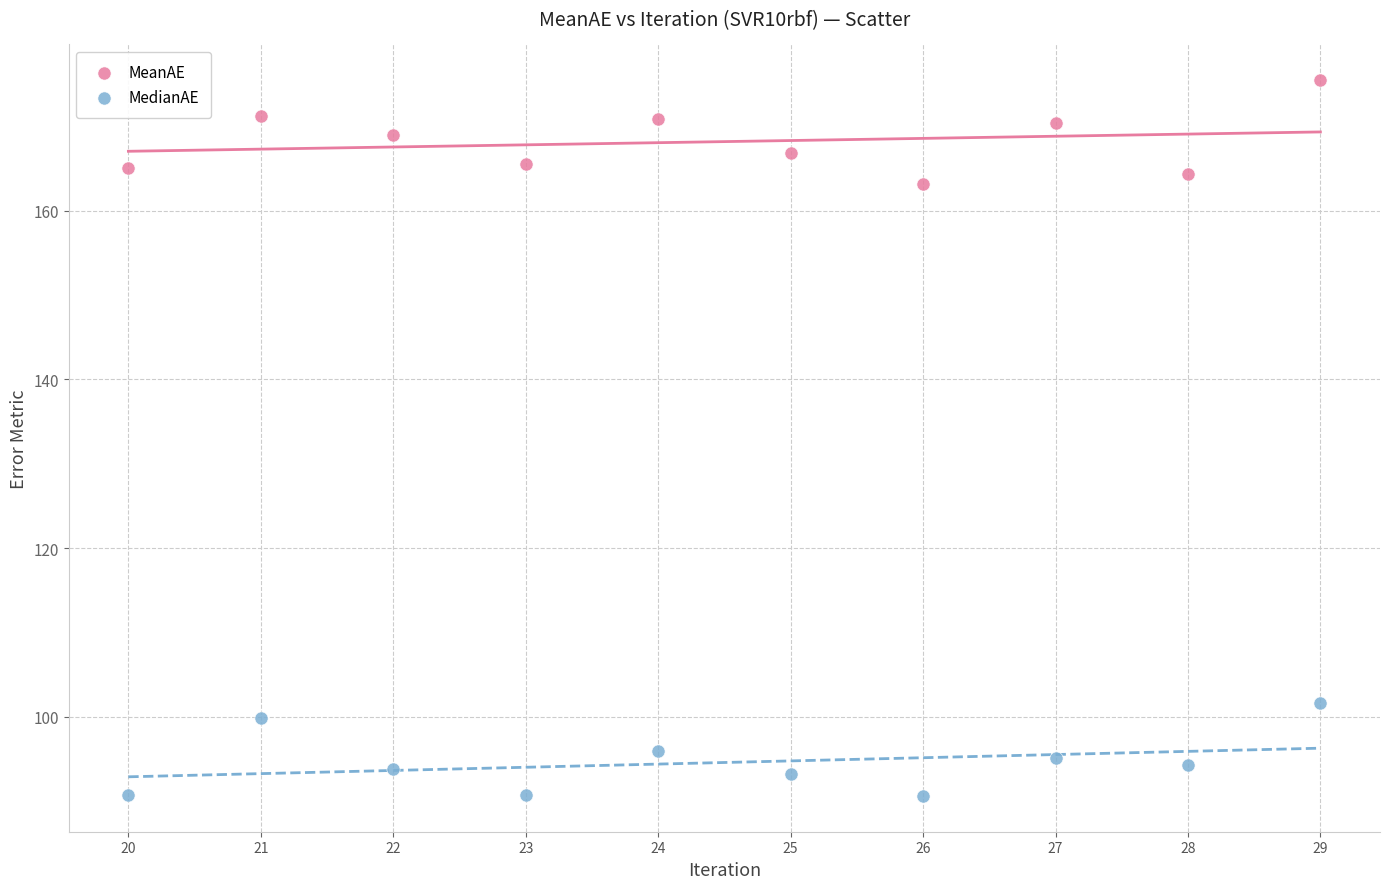

Which series reaches the minimum Y coordinate?

MedianAE